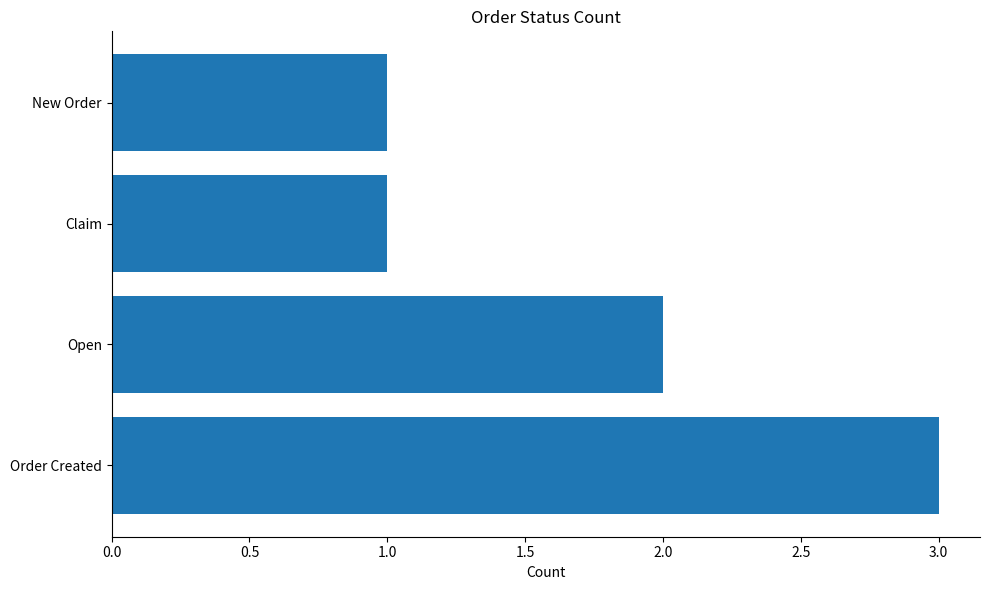

What is the difference between the maximum and second lowest values?

2